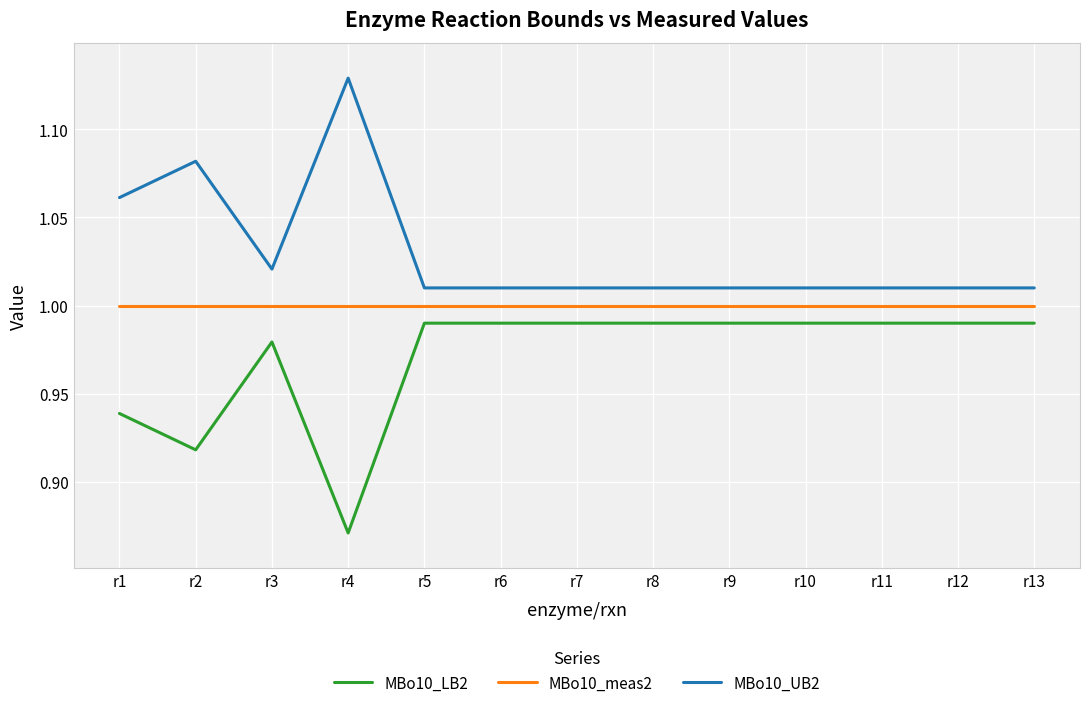

Which category has the highest value in the MBo10_UB2 series?

r4